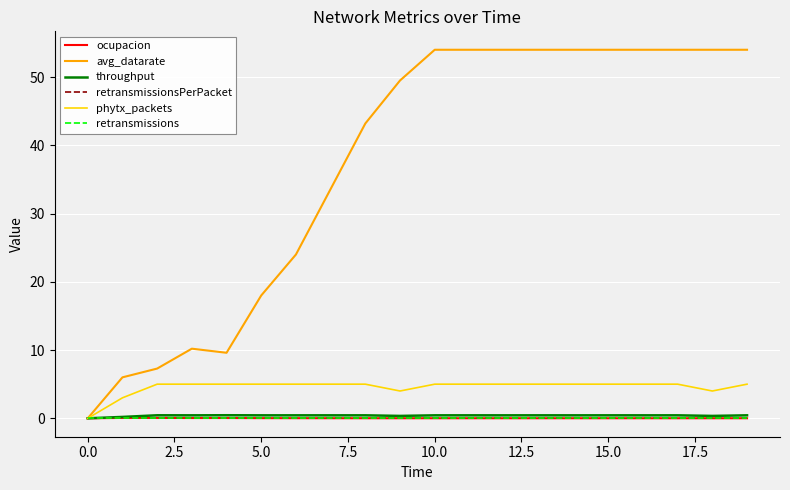

True or false: throughput and retransmissionsPerPacket cross at least once.

False